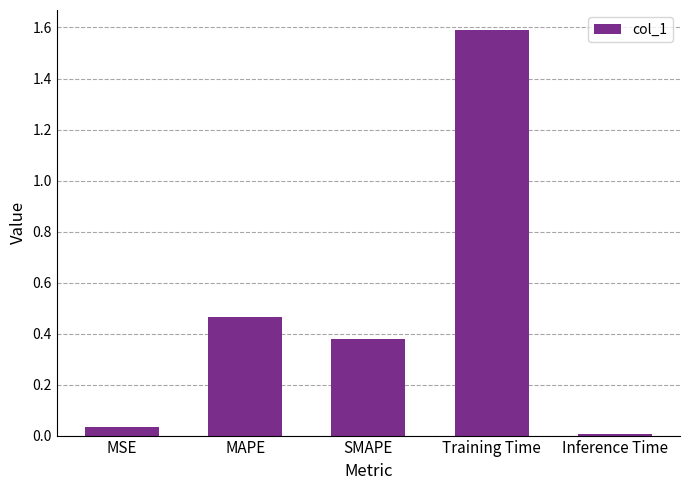

Between MAPE and MSE, which is larger?

MAPE